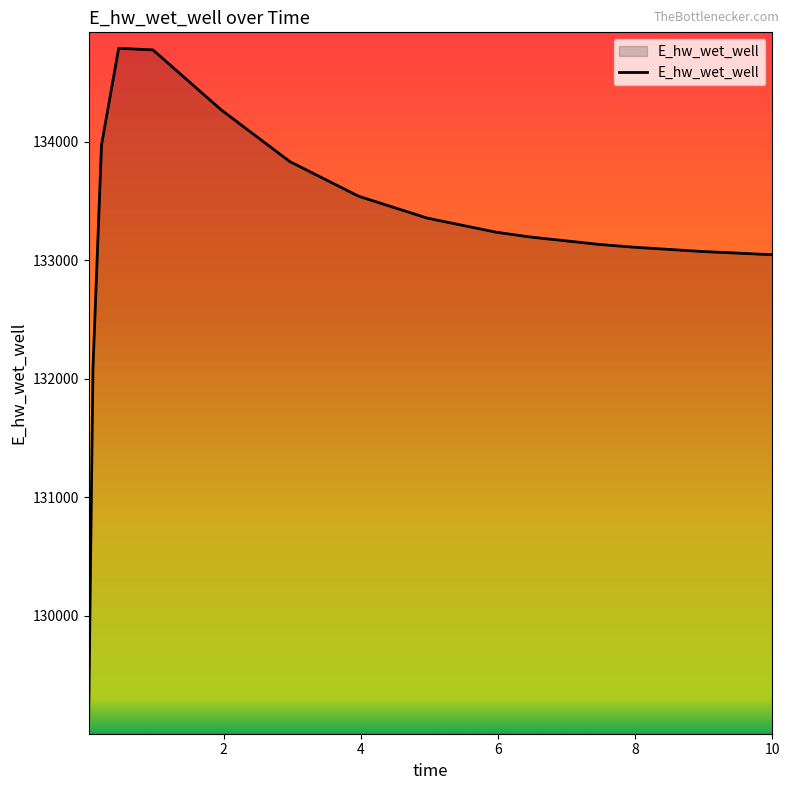

What is the smallest value displayed?

129131.1